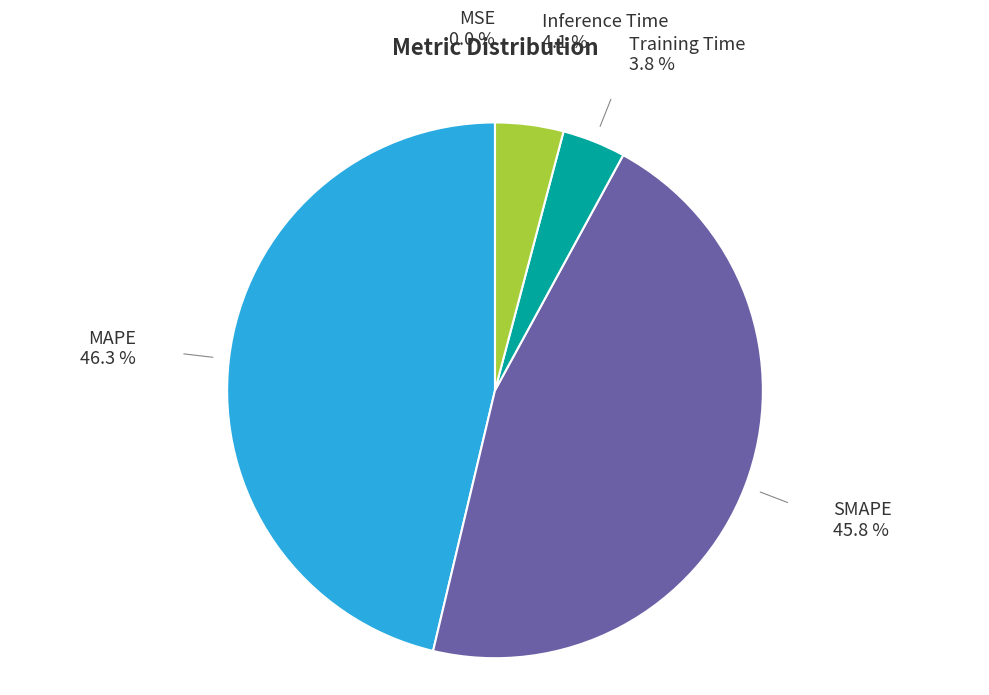

Do MAPE and Inference Time together represent more than half of the pie?

Yes